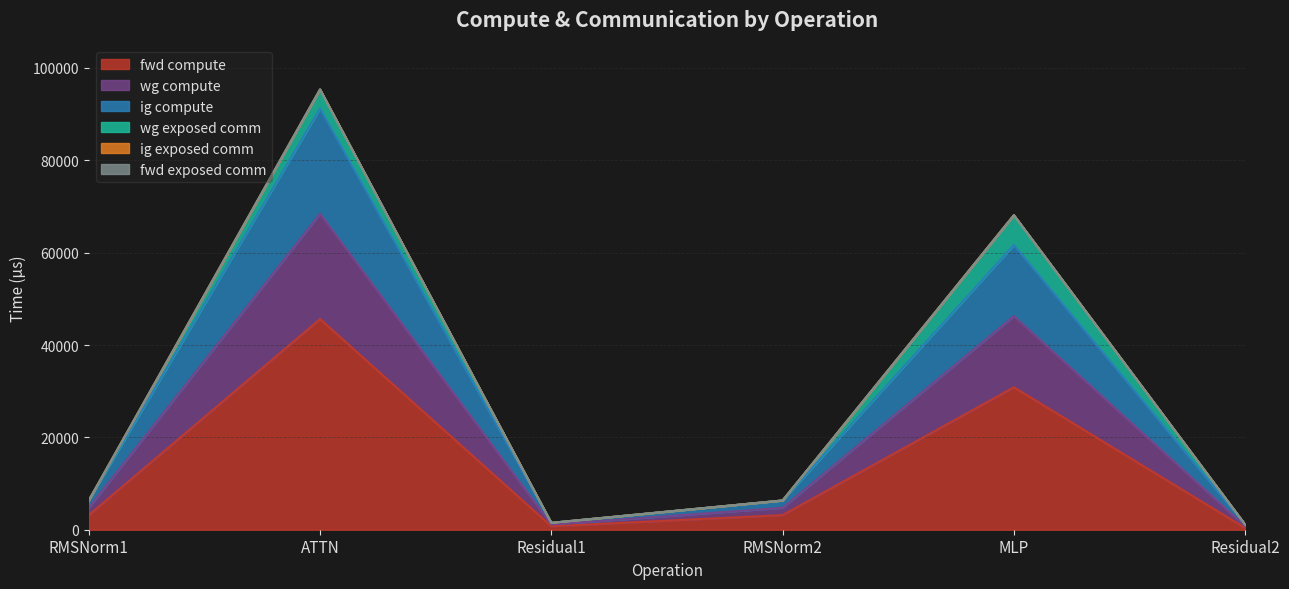

At which category is the sum across all series the highest?

ATTN